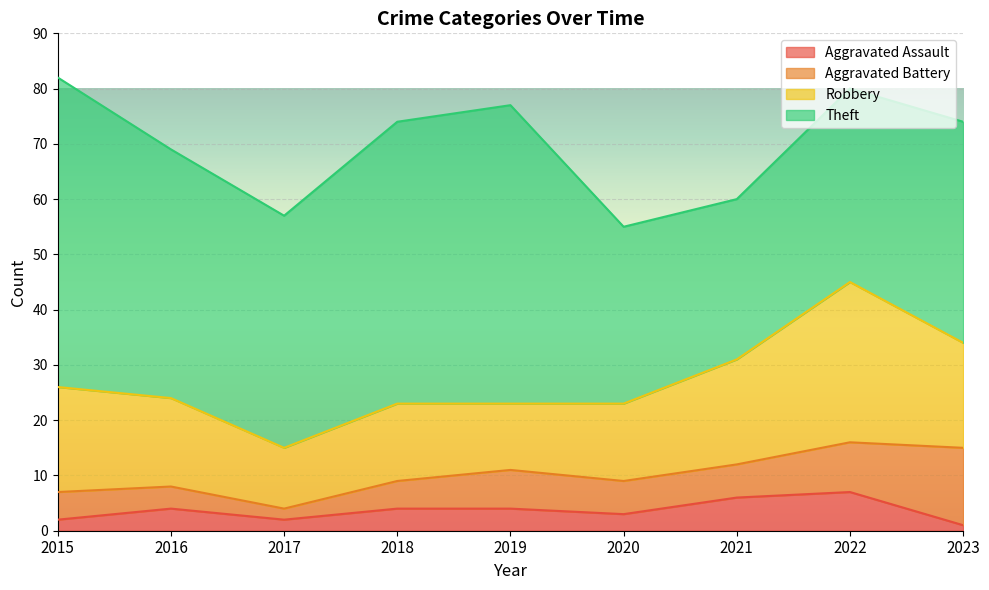

Is it true that Aggravated Assault equals 2 at 2017?

True